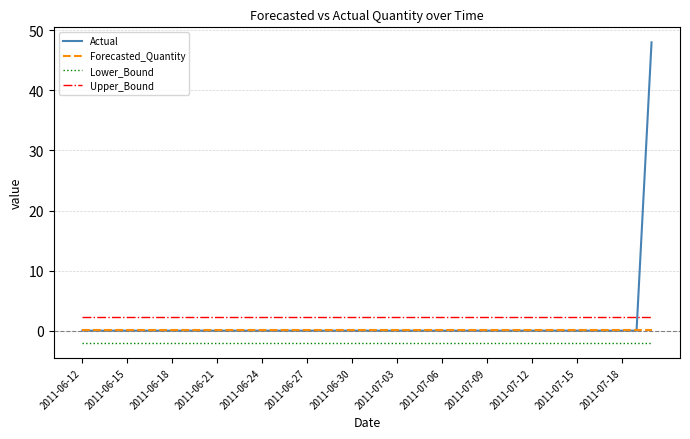

True or false: Actual and Lower_Bound intersect in this chart.

False